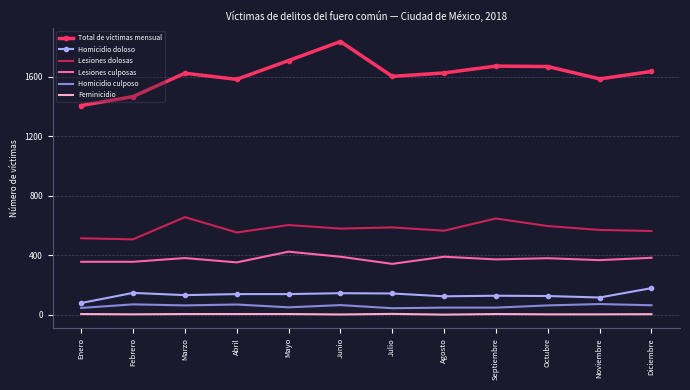

True or false: Lesiones dolosas and Feminicidio intersect in this chart.

False